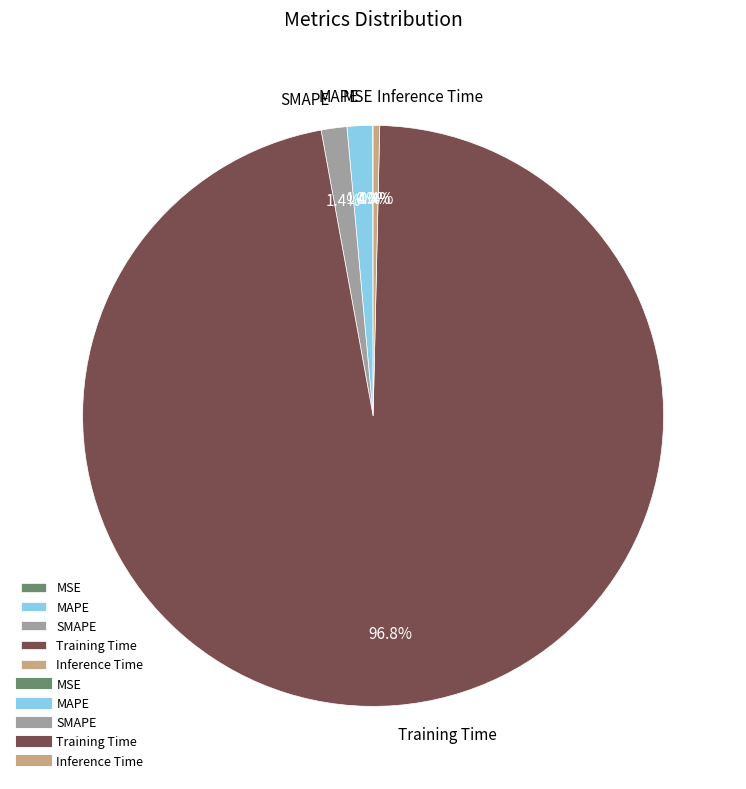

The MAPE slice represents 1% of the pie. True or false?

True